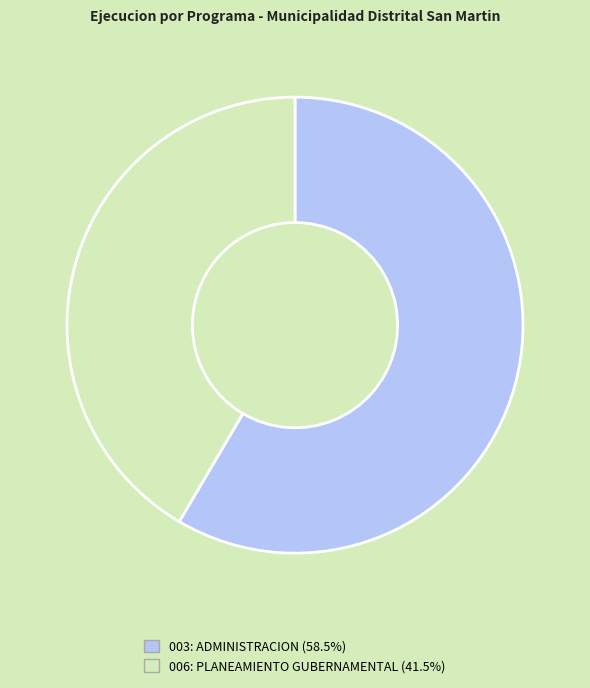

Is there a majority slice in this chart?

Yes